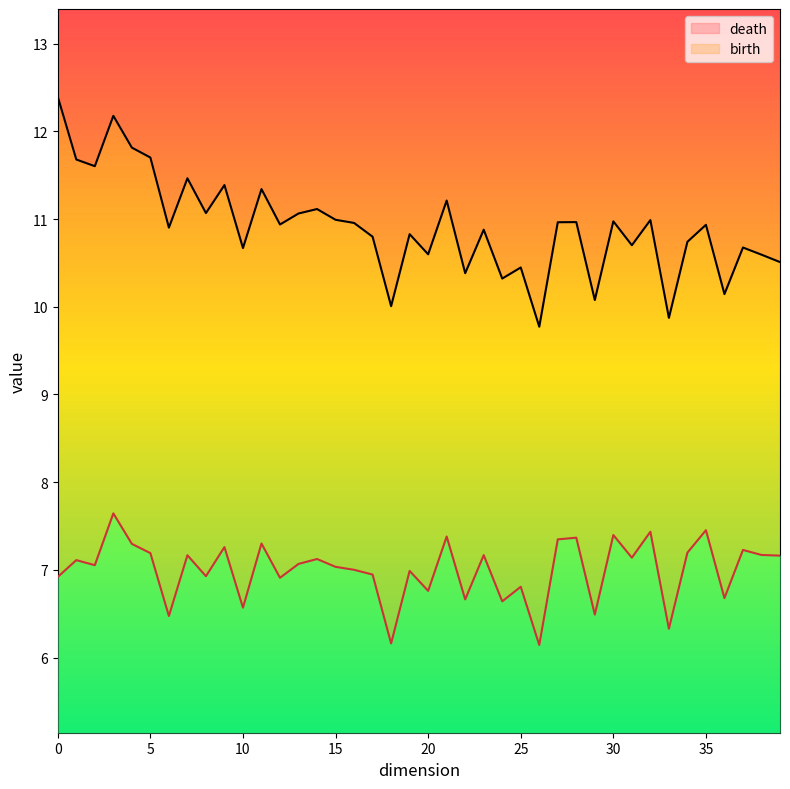

What are all the series names shown in the legend?

birth, death